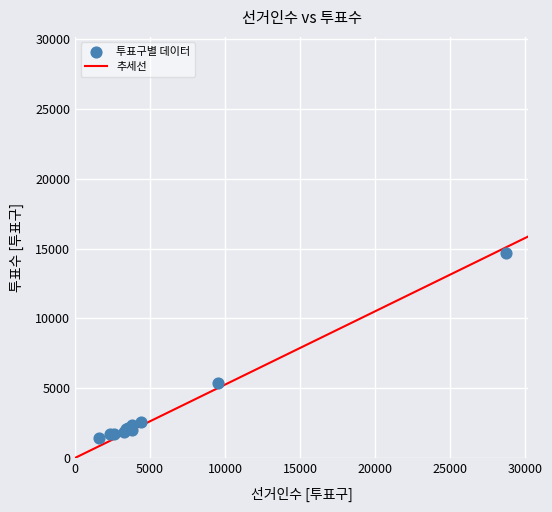

What Y value in the scatter plot is closest to 8051?

5382